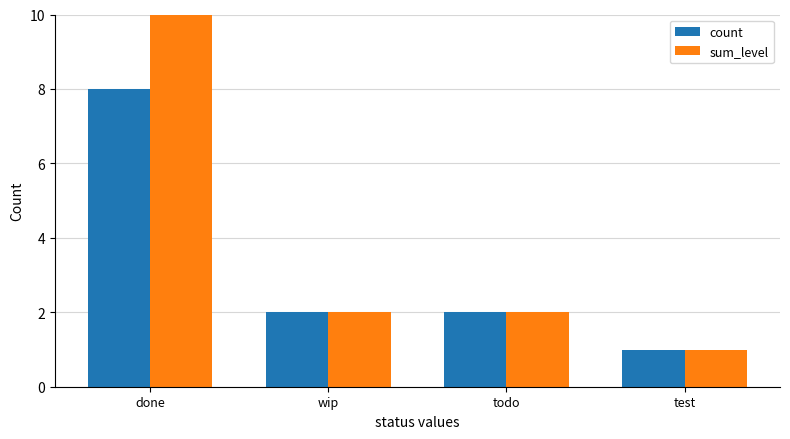

What is the label of the 4th bar from the left?

test